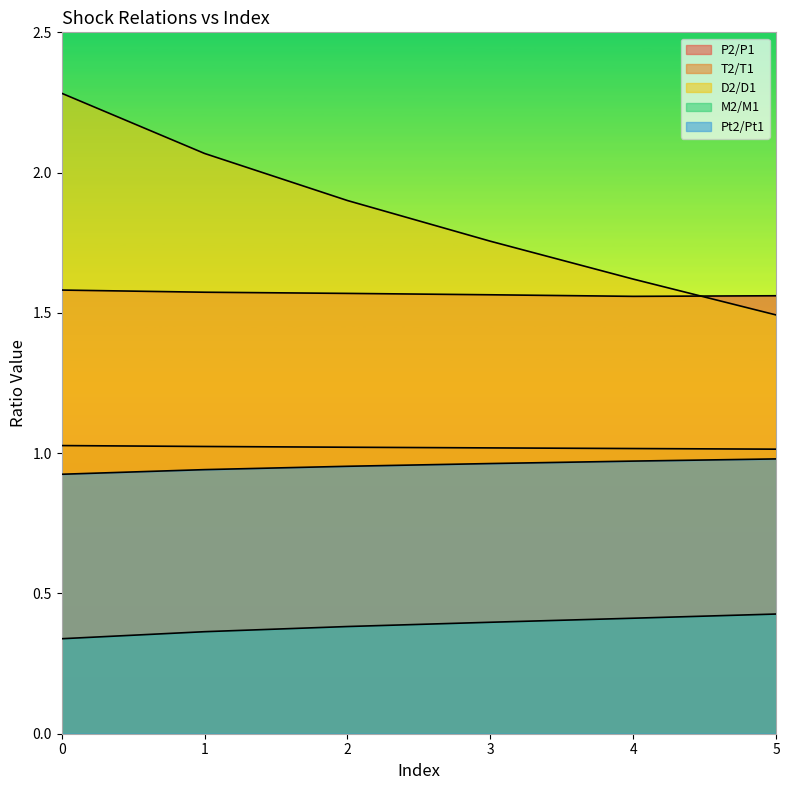

Does the chart have visible grid lines?

No